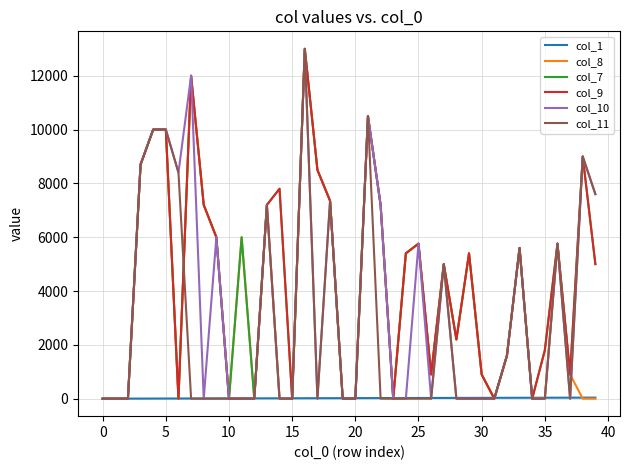

What are all the series names shown in the legend?

col_1, col_8, col_7, col_9, col_10, col_11